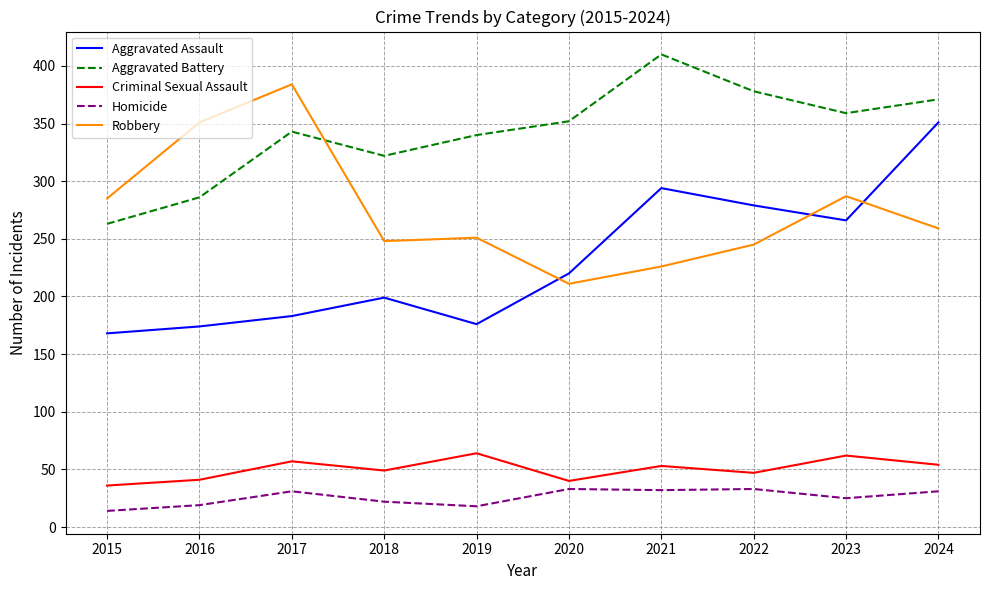

Which series has the largest total across all categories?

Aggravated Battery